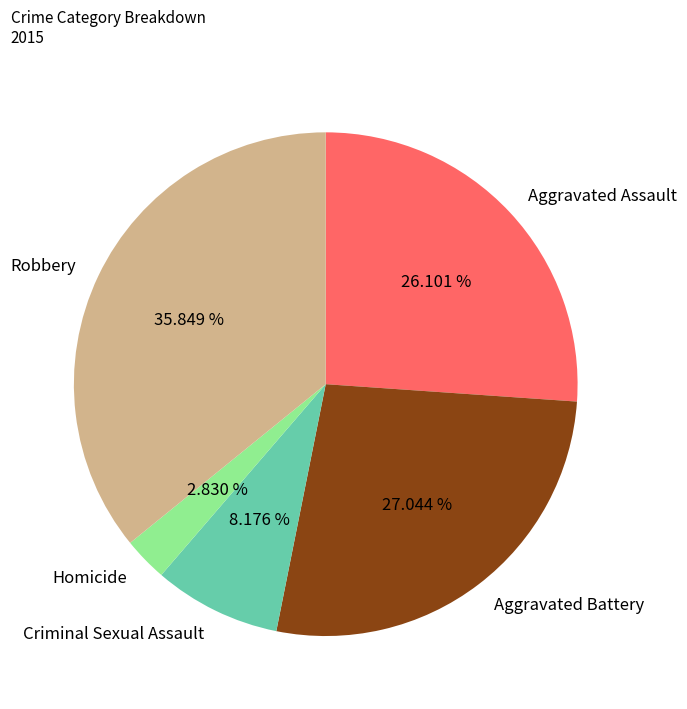

How many slices are in this pie chart?

5